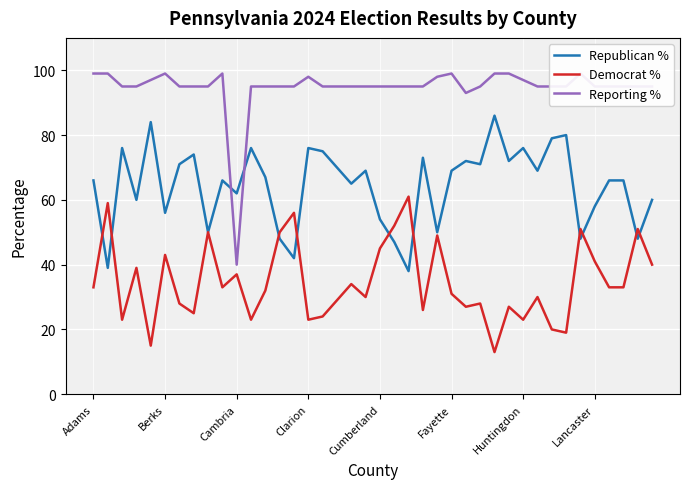

Is it true that Reporting % equals 95 at 37?

True